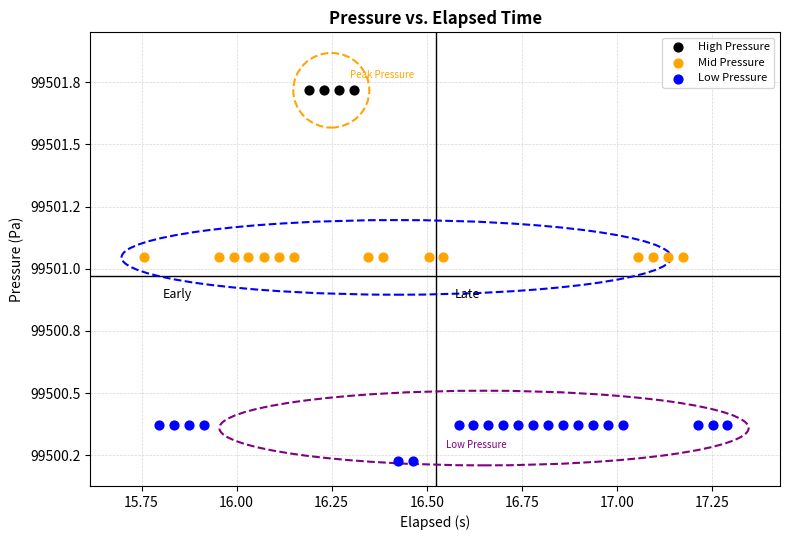

Which series contains the lowest Y value?

Low Pressure